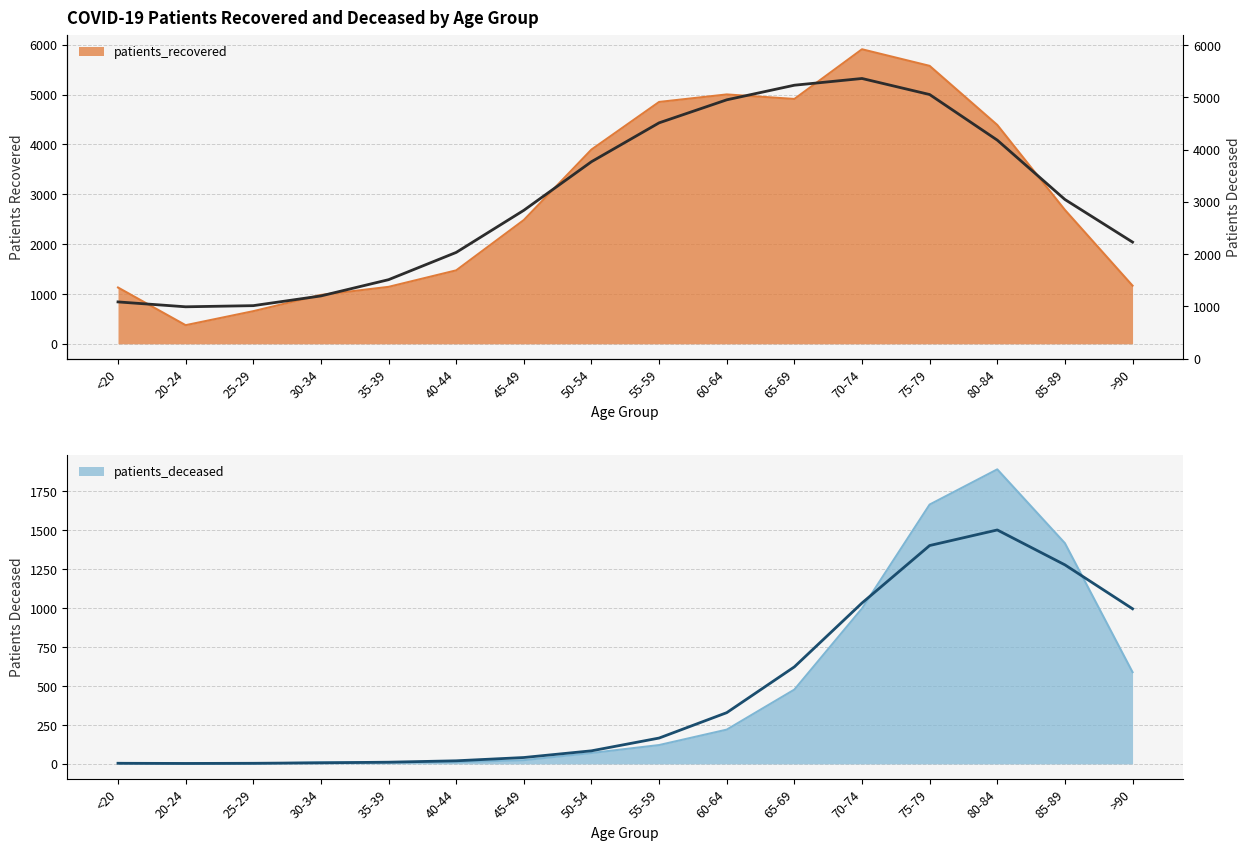

True or false: patients_recovered has more than 0 interior local peaks.

True